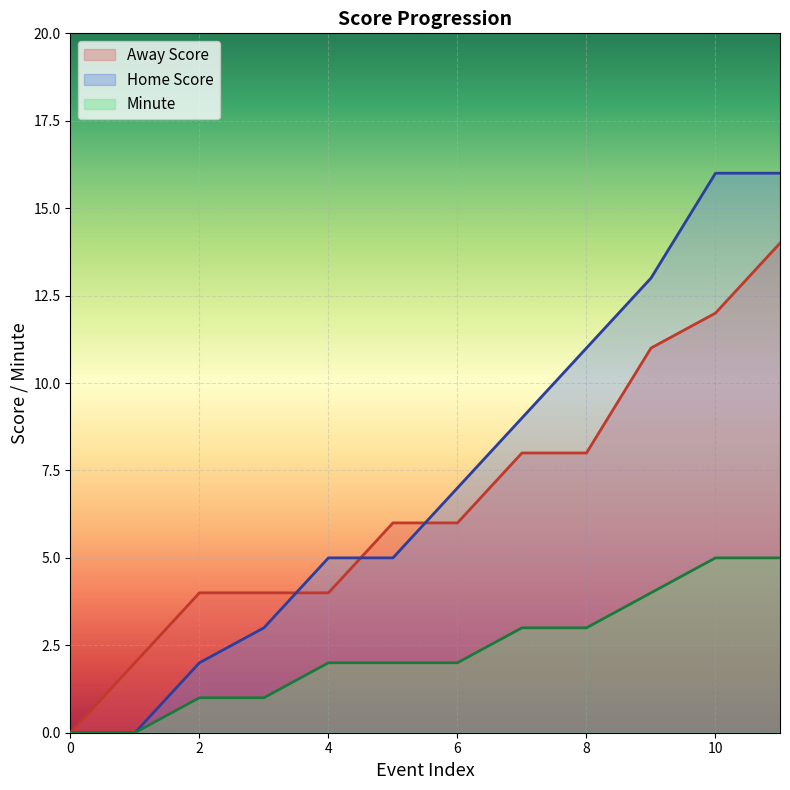

What is the average value of the Home Score series?

7